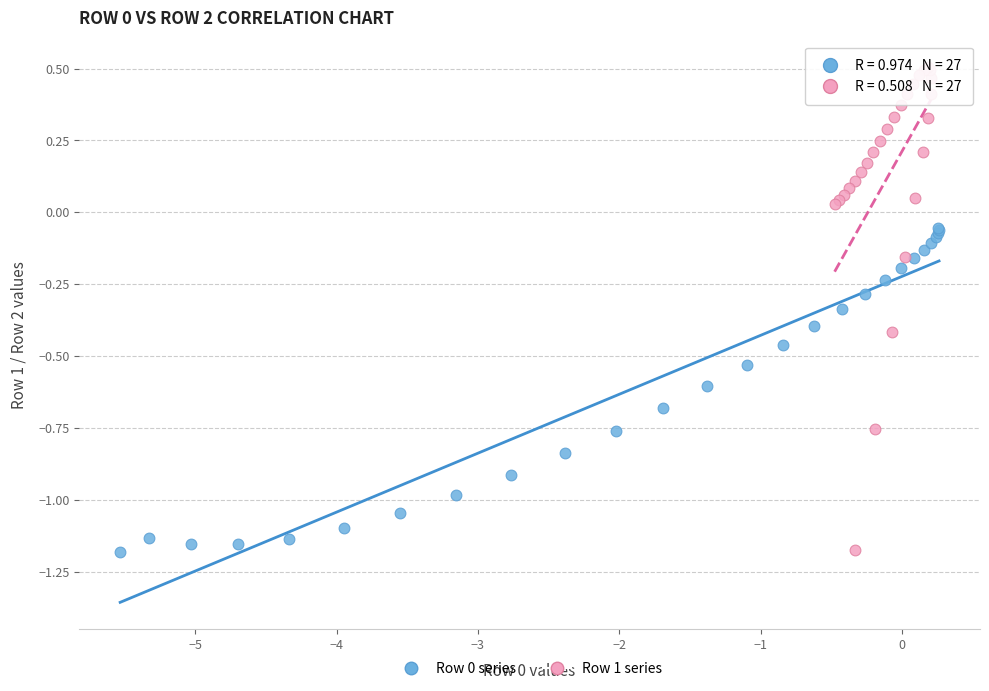

Which series contains the highest Y value?

Row 1 series